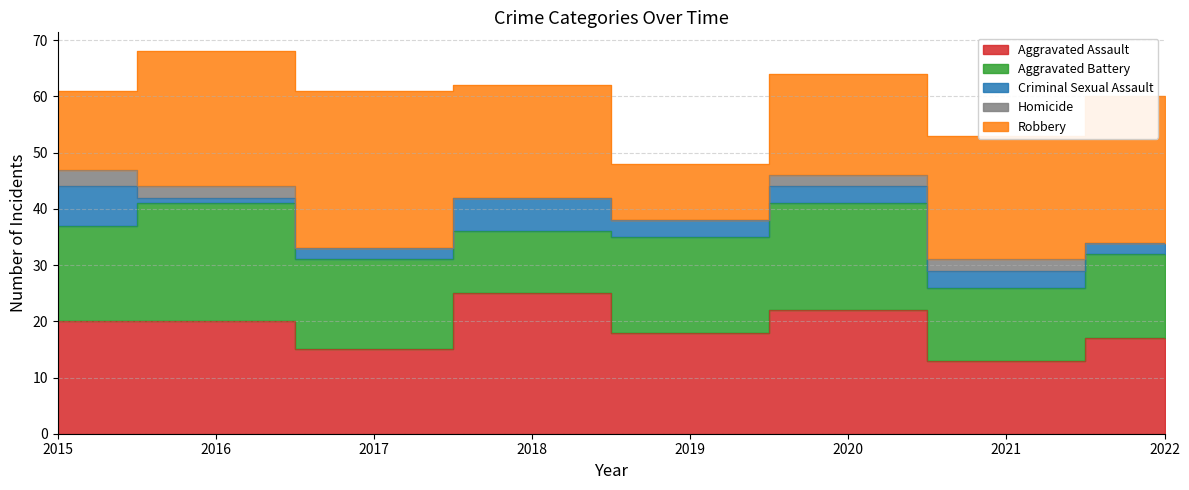

List the labels in order of Aggravated Assault value, smallest first.

2021, 2017, 2022, 2019, 2015, 2016, 2020, 2018